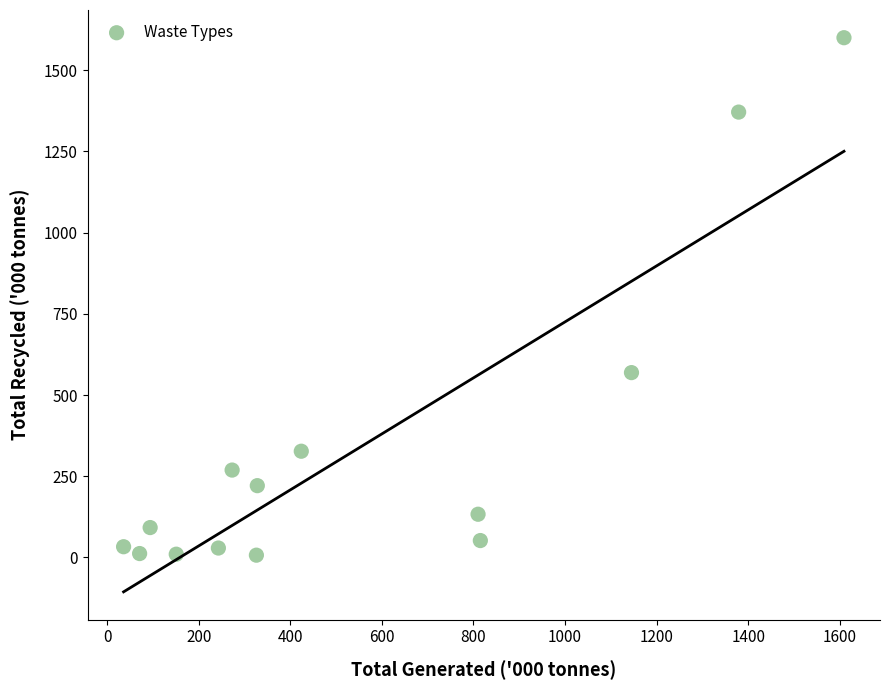

What is the range of X values (max minus min)?

1573